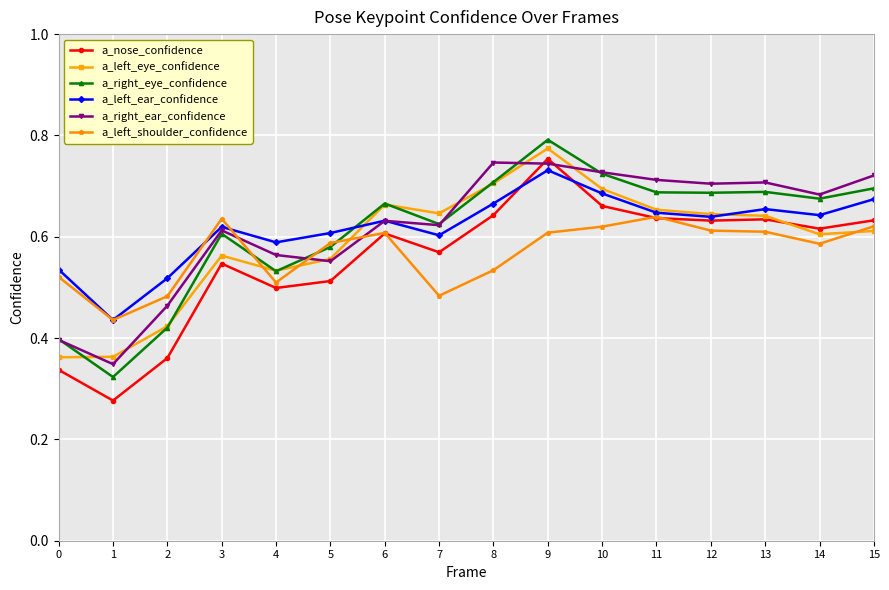

What is the difference between the a_right_ear_confidence values at 7 and 11?

0.1